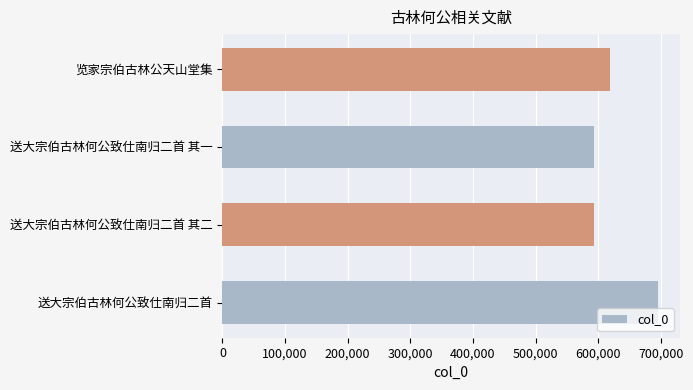

What is the greatest value displayed?

695706